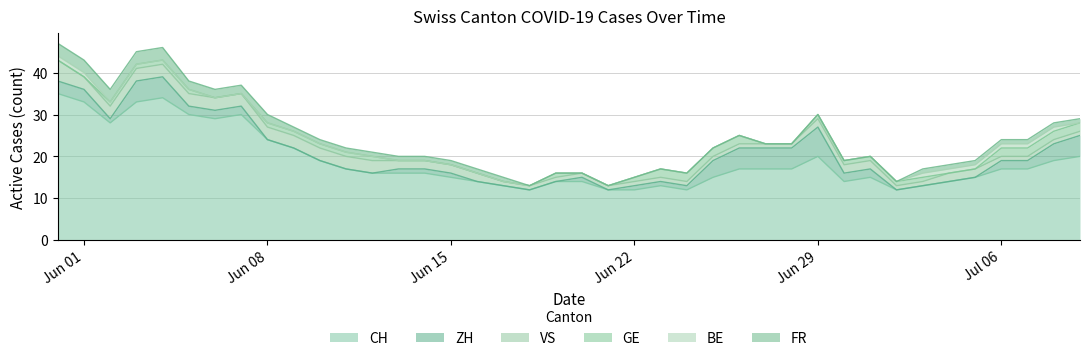

Reading left to right, what are all the values shown in this chart?

CH: 0=35	1=33	2=28	3=33	4=34	5=30	6=29	7=30	8=24	9=22	10=19	11=17	12=16	13=16	14=16	15=15	16=14	17=13	18=12	19=14	20=14	21=12	22=12	23=13	24=12	25=15	26=17	27=17	28=17	29=20	30=14	31=15	32=12	33=13	34=14	35=15	36=17	37=17	38=19	39=20
ZH: 0=3	1=3	2=1	3=5	4=5	5=2	6=2	7=2	8=0	9=0	10=0	11=0	12=0	13=1	14=1	15=1	16=0	17=0	18=0	19=0	20=1	21=0	22=1	23=1	24=1	25=4	26=5	27=5	28=5	29=7	30=2	31=2	32=0	33=0	34=0	35=0	36=2	37=2	38=4	39=5
VS: 0=5	1=3	2=3	3=3	4=3	5=3	6=3	7=3	8=3	9=3	10=3	11=3	12=3	13=2	14=2	15=2	16=2	17=1	18=1	19=1	20=1	21=1	22=1	23=1	24=1	25=1	26=1	27=1	28=1	29=2	30=2	31=2	32=1	33=1	34=2	35=2	36=1	37=1	38=1	39=1
GE: 0=0	1=0	2=1	3=1	4=1	5=1	6=0	7=0	8=1	9=1	10=1	11=1	12=1	13=0	14=0	15=0	16=0	17=0	18=0	19=1	20=0	21=0	22=1	23=2	24=2	25=2	26=2	27=0	28=0	29=1	30=1	31=1	32=1	33=1	34=0	35=0	36=2	37=2	38=2	39=2
BE: 0=1	1=1	2=0	3=0	4=0	5=0	6=0	7=0	8=0	9=0	10=0	11=0	12=0	13=0	14=0	15=0	16=0	17=0	18=0	19=0	20=0	21=0	22=0	23=0	24=0	25=0	26=0	27=0	28=0	29=0	30=0	31=0	32=0	33=1	34=1	35=1	36=1	37=1	38=1	39=0
FR: 0=3	1=3	2=3	3=3	4=3	5=2	6=2	7=2	8=2	9=1	10=1	11=1	12=1	13=1	14=1	15=1	16=1	17=1	18=0	19=0	20=0	21=0	22=0	23=0	24=0	25=0	26=0	27=0	28=0	29=0	30=0	31=0	32=0	33=1	34=1	35=1	36=1	37=1	38=1	39=1